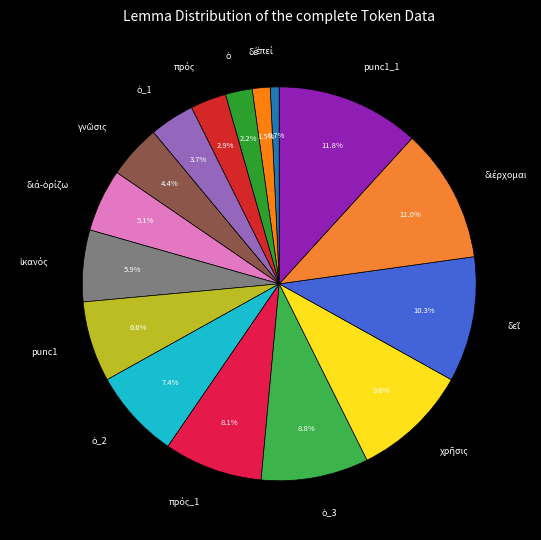

How many slices are in this pie chart?

16